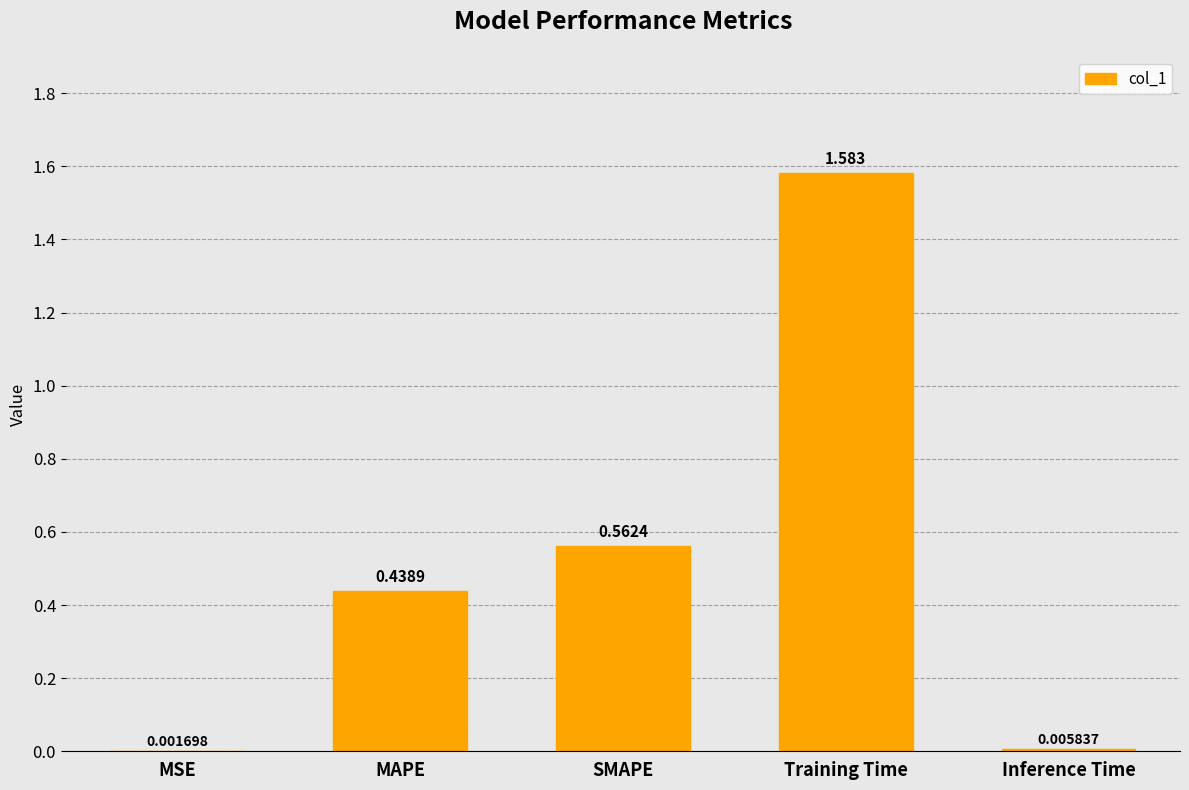

What is the sum of all values?

2.6